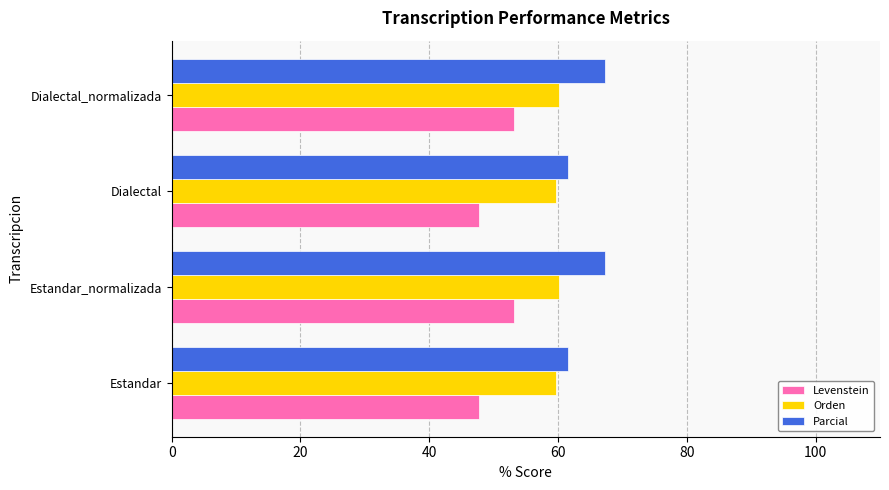

What is the difference between the highest and lowest values at Dialectal_normalizada?

14.1